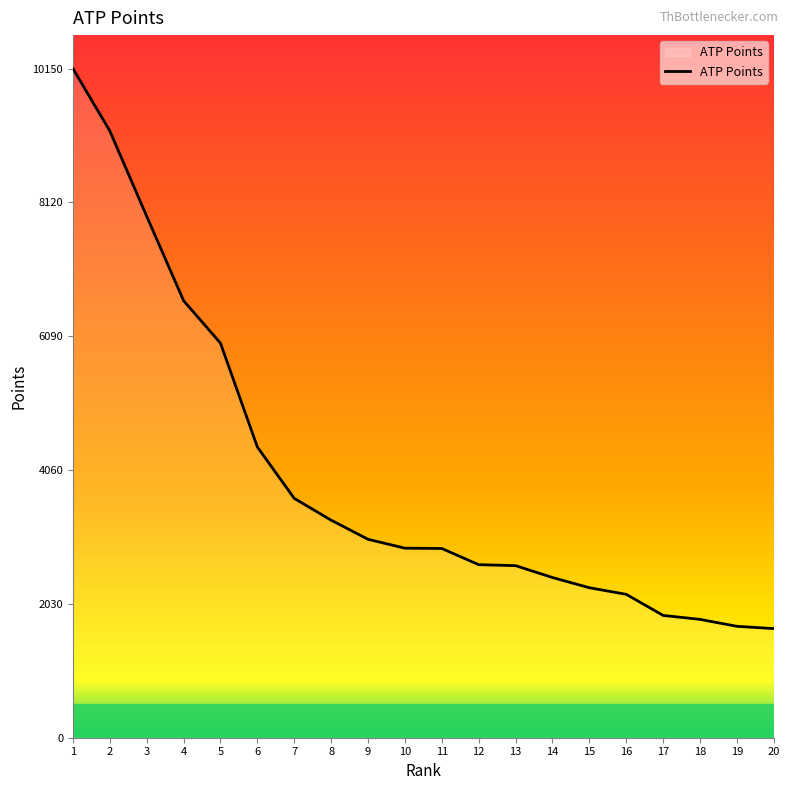

What is the difference between the second highest and second lowest values?

7515